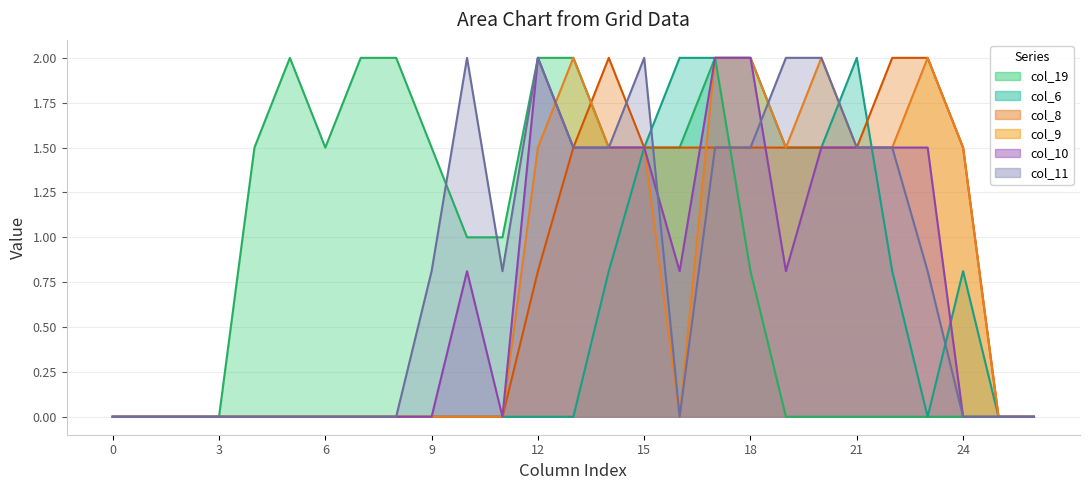

What are all the series names shown in the legend?

col_19, col_6, col_8, col_9, col_10, col_11